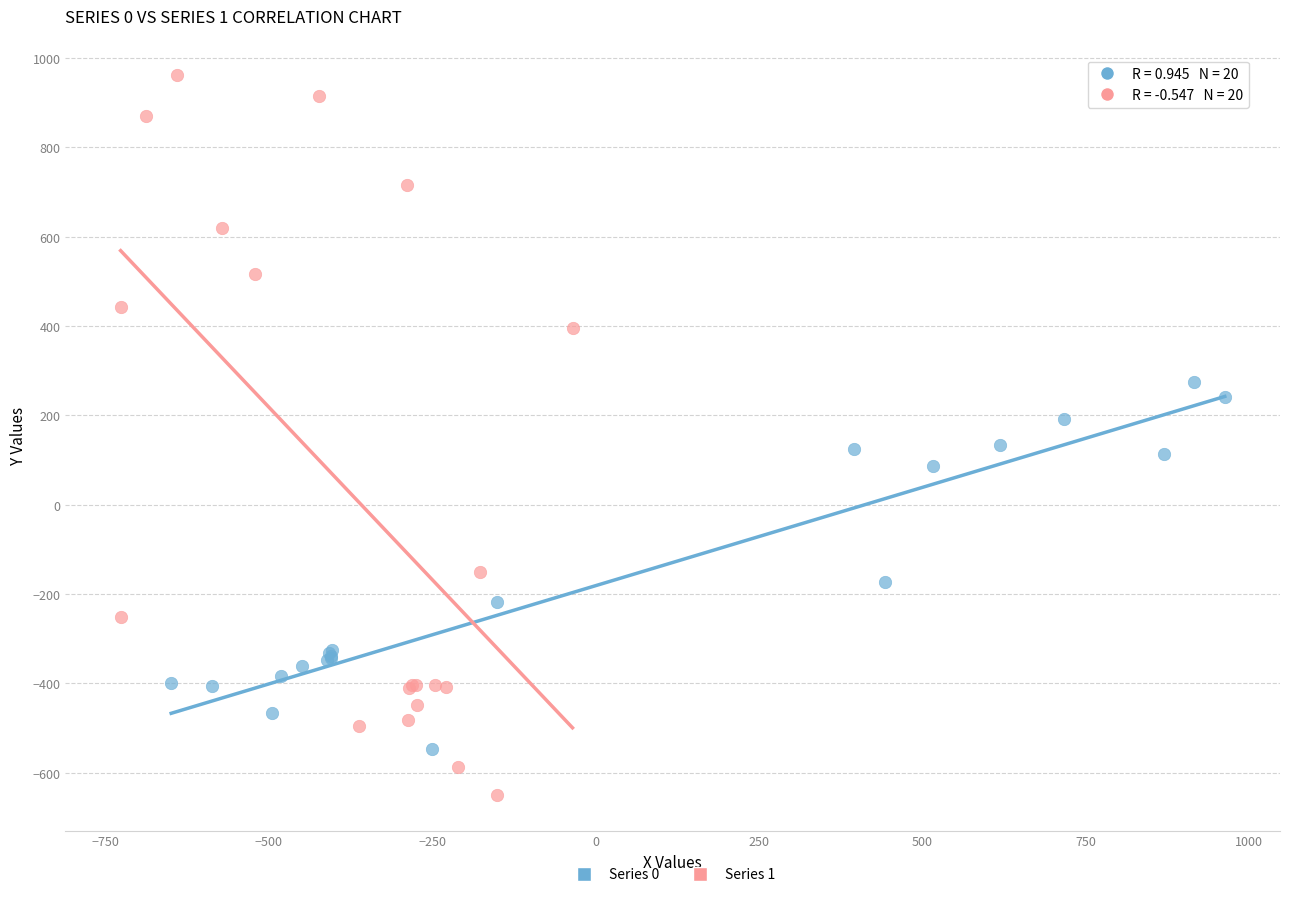

Which series contains the highest Y value?

Series 1